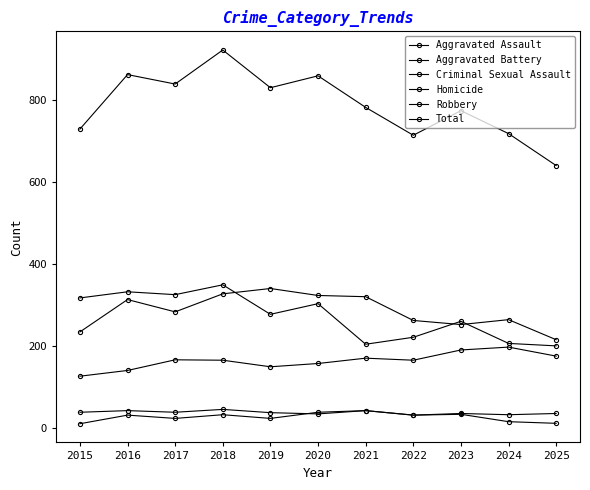

Which series has the largest total across all categories?

Total